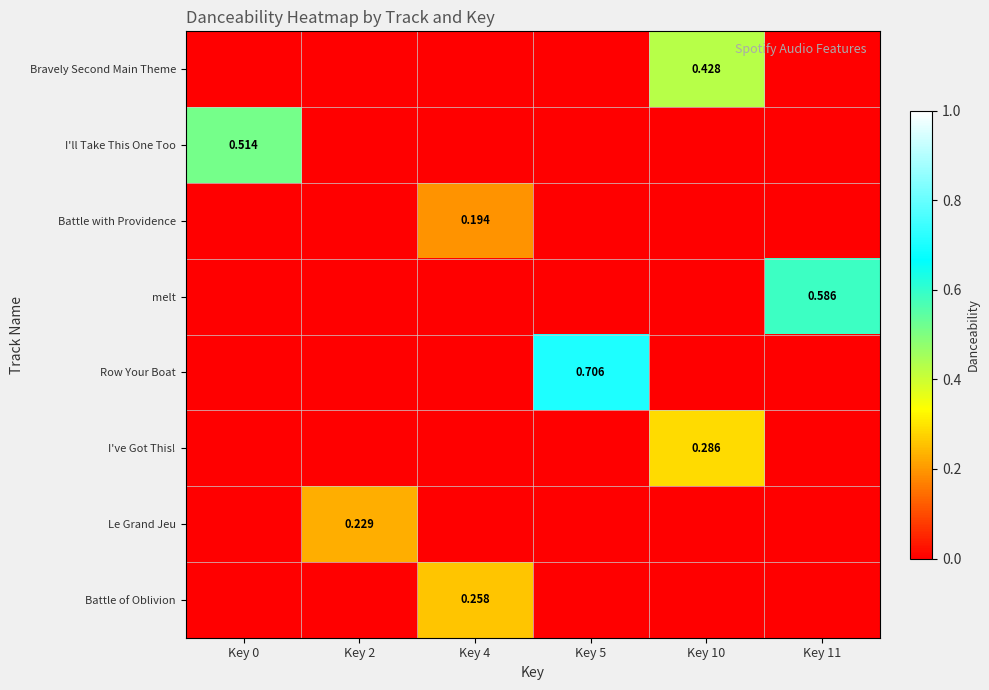

True or false: Battle of Oblivion has a value of 0.0 at Key 0.

True